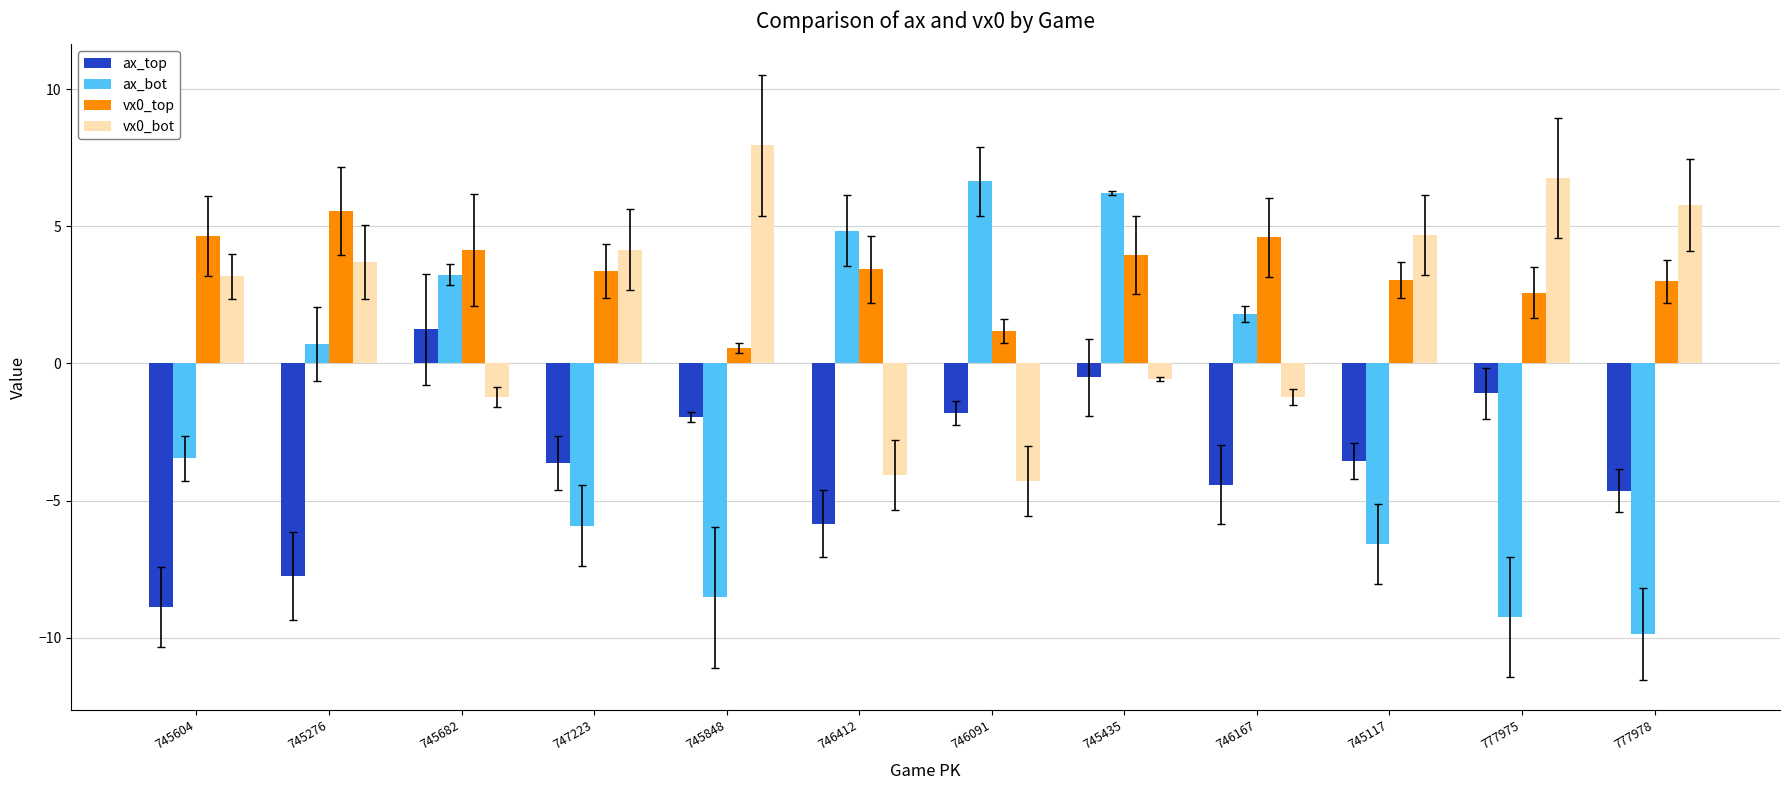

Which series has the widest spread of values?

ax_bot